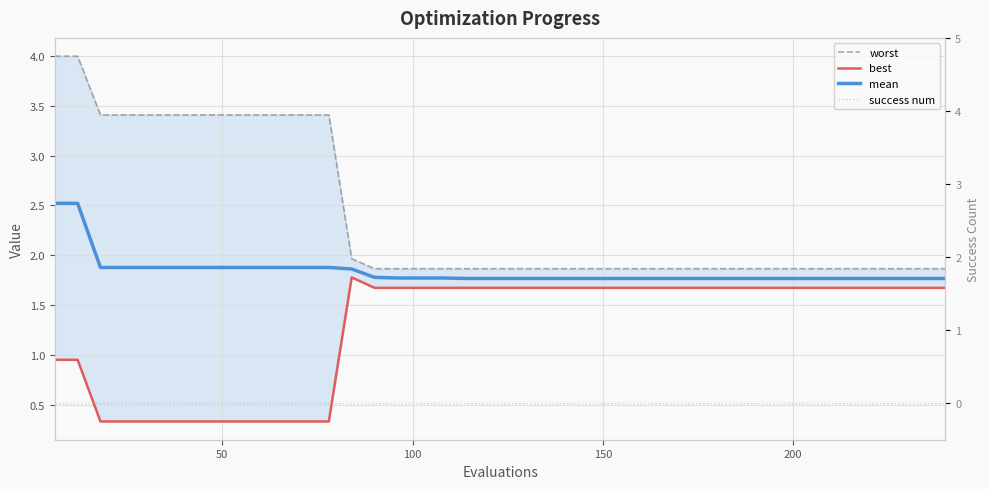

What is the label of the 38th point from the right?

100